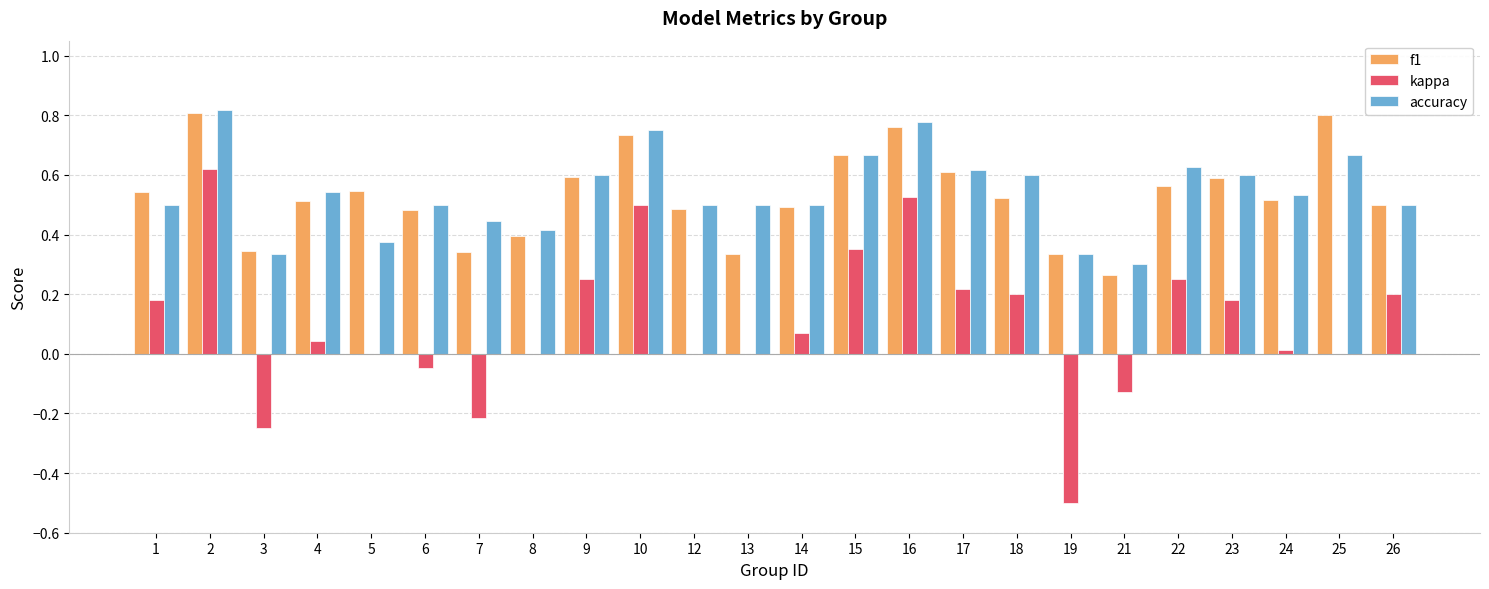

Where does the kappa series first go above 0?

1